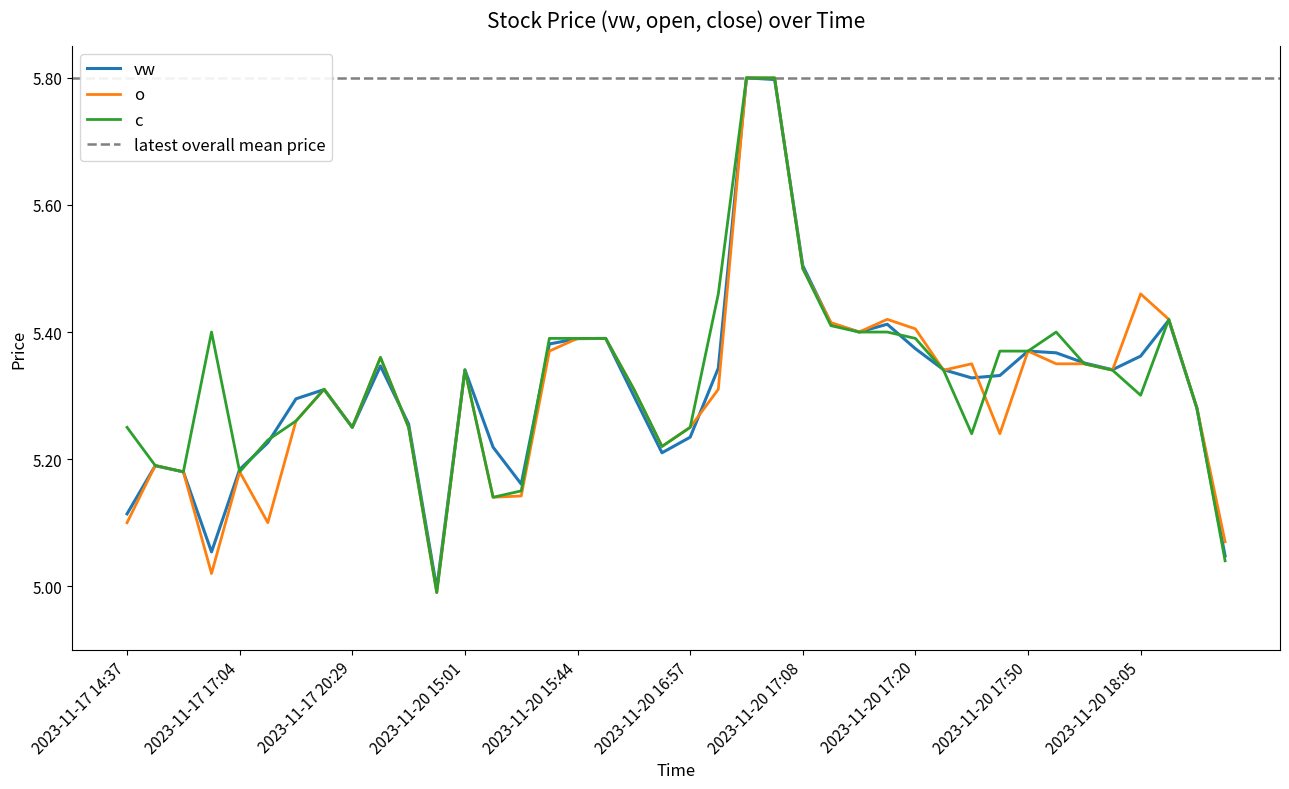

The value of c at 2023-11-17 20:59 is 5.4. True or false?

True